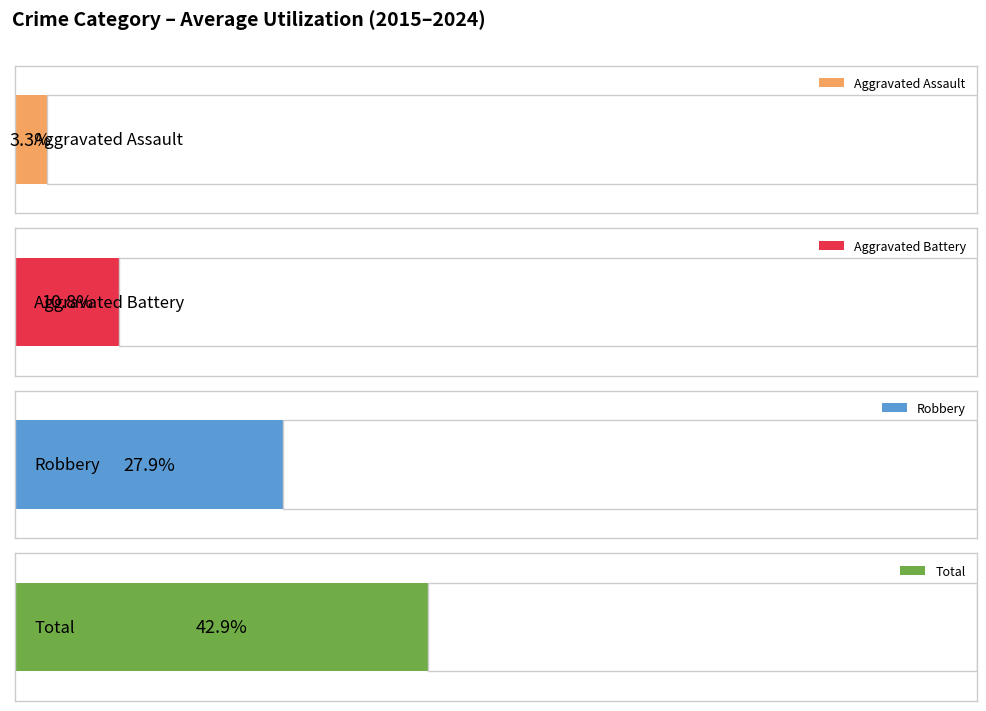

What is the difference between the maximum and second lowest values in the Total series?

17